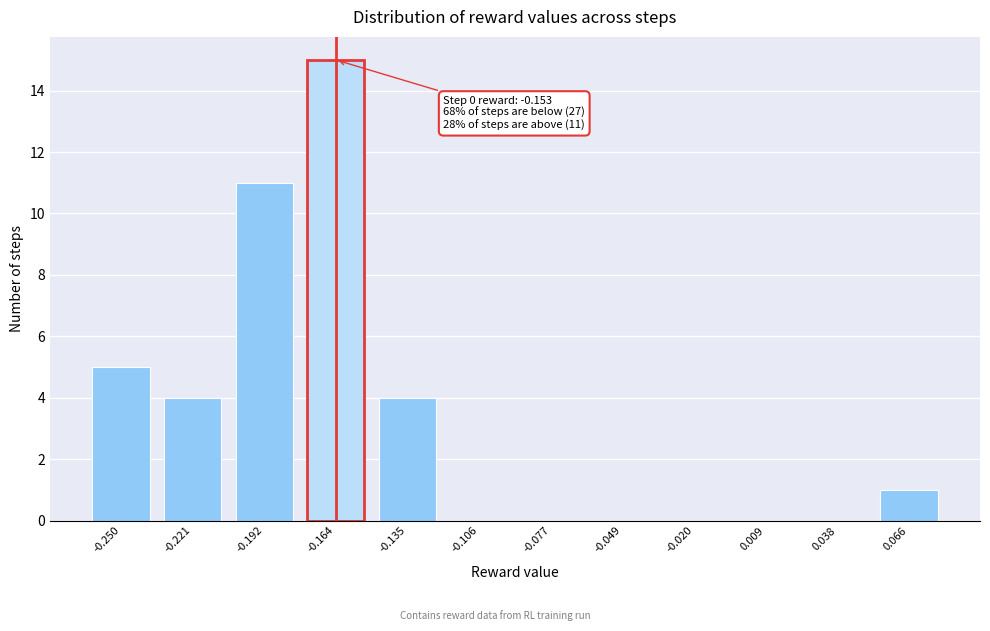

Reading left to right, extract all data points from this chart.

-0.250=5	-0.221=4	-0.192=11	-0.164=15	-0.135=4	-0.106=0	-0.077=0	-0.049=0	-0.020=0	0.009=0	0.038=0	0.066=1